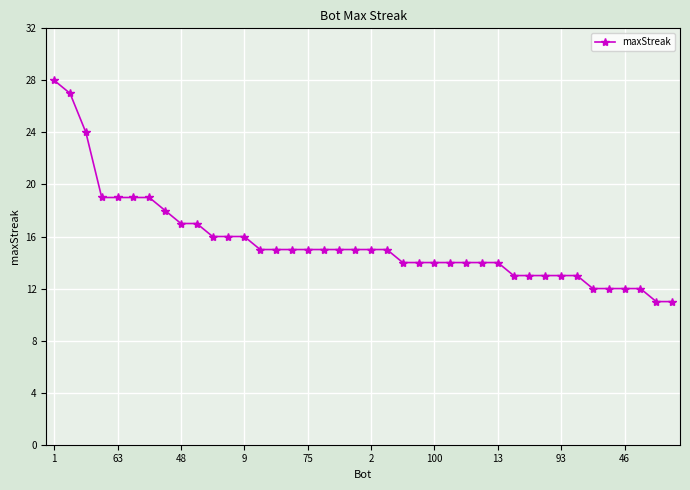

What is the difference between the maximum and minimum values?

17